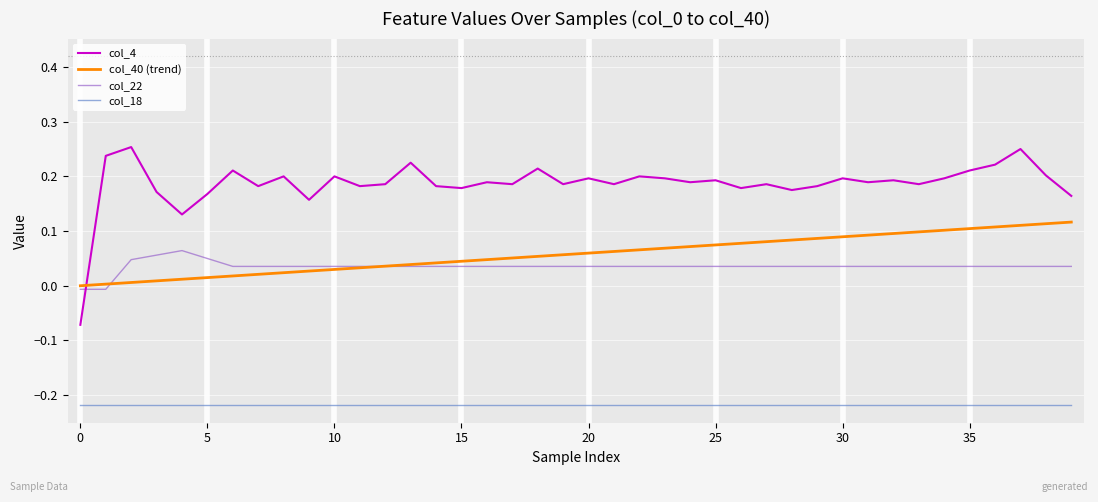

Which series has the largest range (max minus min)?

col_4